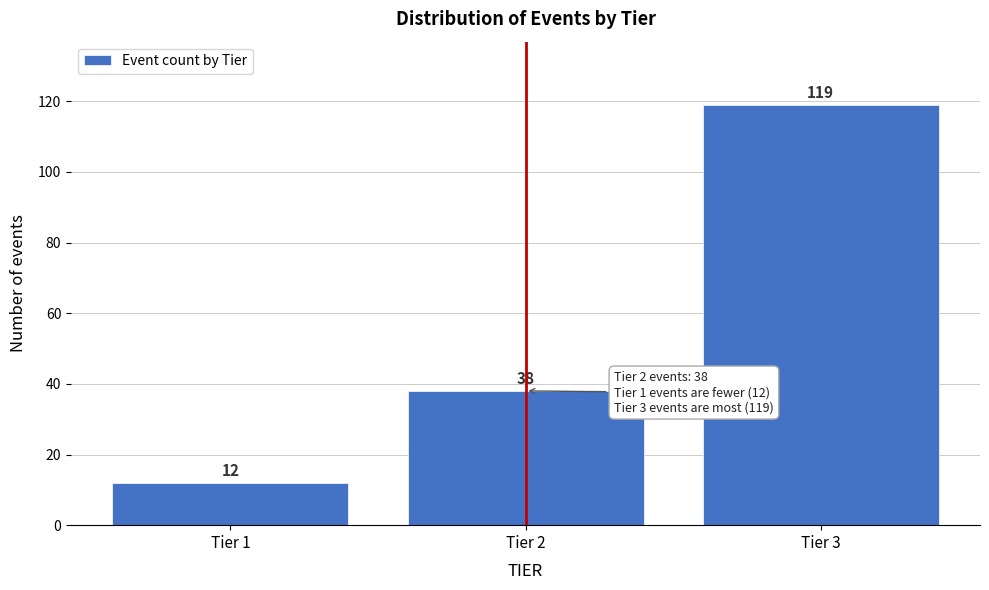

Reading left to right, extract all data points from this chart.

12	38	119